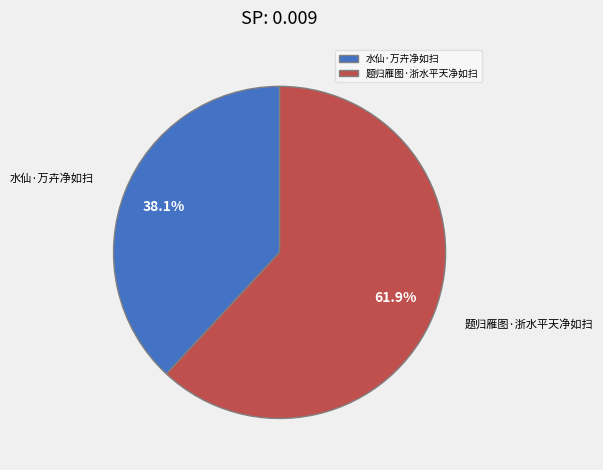

Is the sum of 题归雁图·浙水平天净如扫 and 水仙·万卉净如扫 greater than half?

Yes